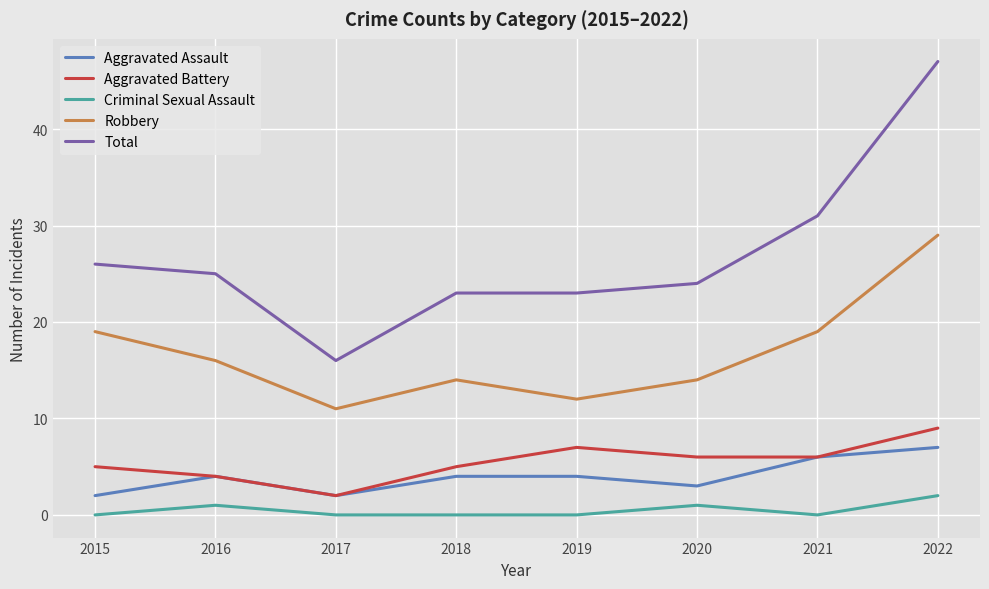

Which series changed the most between 2015 and 2022?

Total